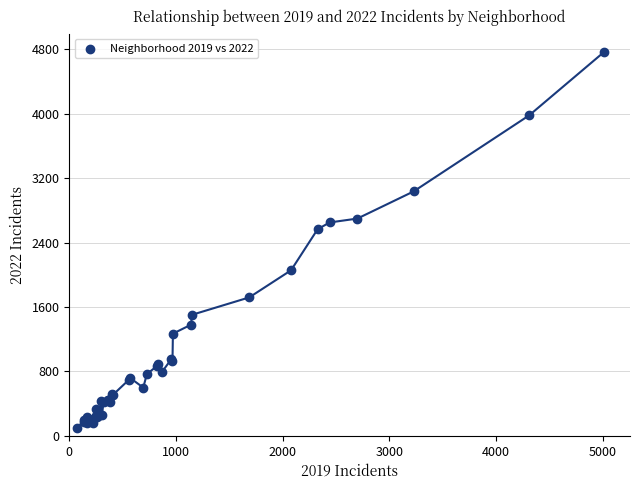

What Y value in the scatter plot is closest to 2431?

2566